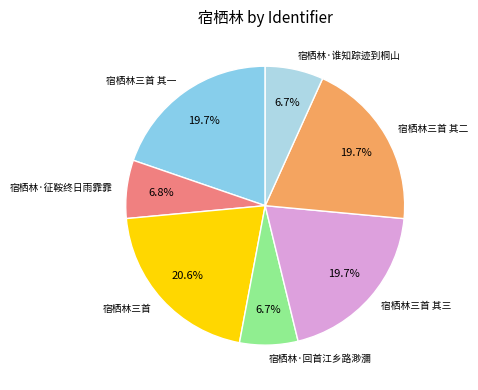

Which category has the biggest portion of the pie?

宿栖林三首